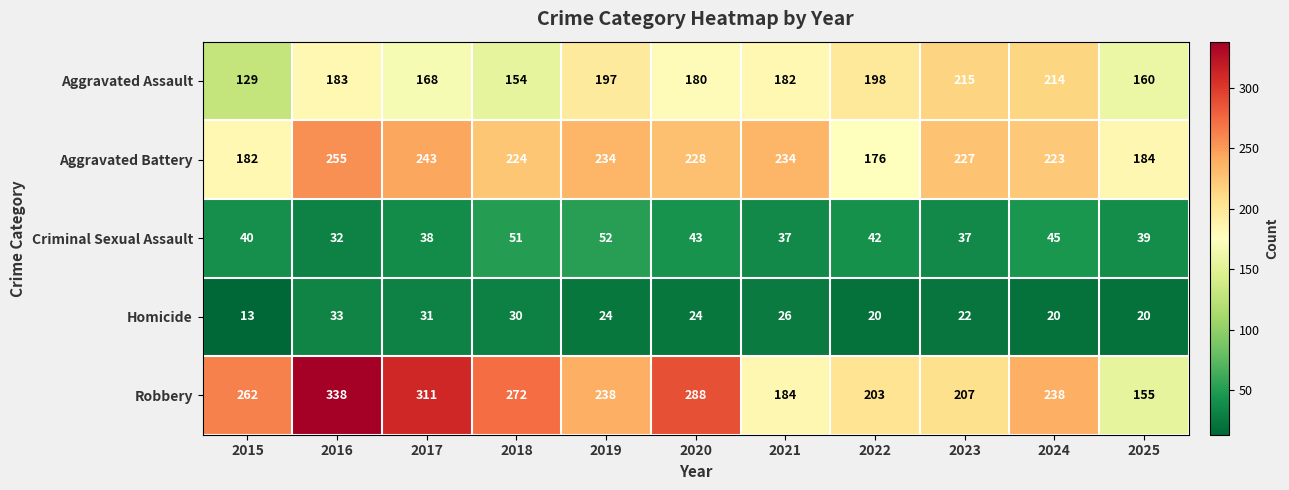

What is the difference between the Robbery values at 2015 and 2022?

59